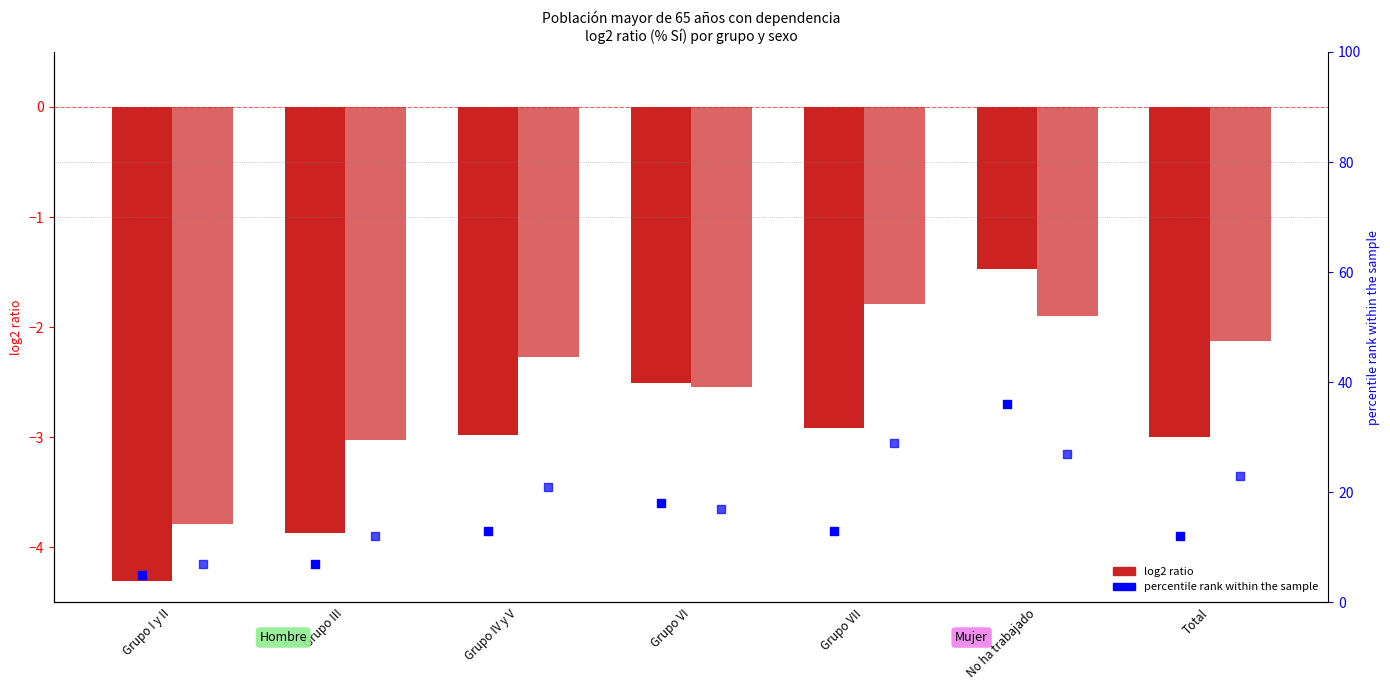

Is the value of Hombre log2 ratio at Grupo III greater than the value of Mujer percentile rank at Grupo I y II?

No